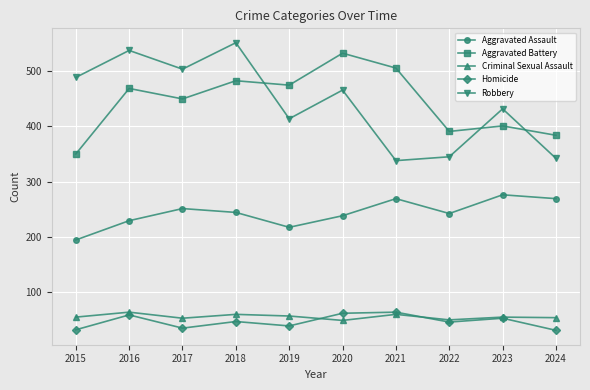

Is it true that Aggravated Assault equals 166 at 2022?

False